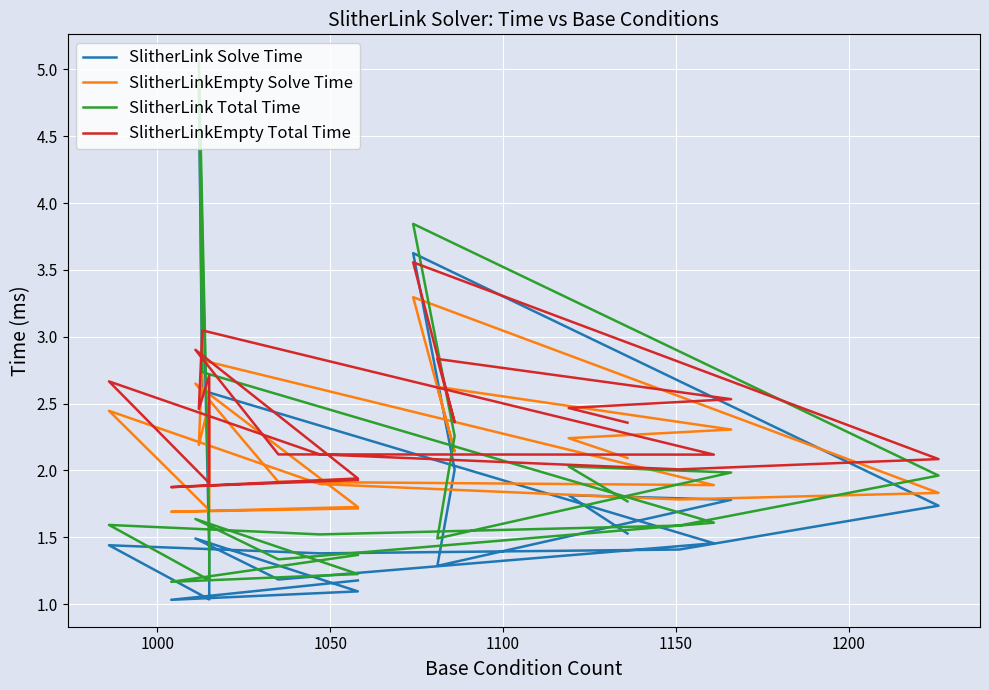

Reading left to right, what are all the values shown in this chart?

SlitherLink Solve Time: 1.2	1.0	1.1	1.5	1.2	1.5	2.6	4.9	1.4	1.0	1.4	1.4	1.4	1.7	3.6	2.0	1.3	1.8	1.8	1.5
SlitherLinkEmpty Solve Time: 1.7	1.7	1.7	2.6	1.9	1.9	2.8	2.2	2.5	1.7	2.4	1.9	1.8	1.8	3.3	2.1	2.6	2.3	2.2	2.1
SlitherLink Total Time: 1.4	1.2	1.2	1.6	1.3	1.6	2.7	5.1	1.6	1.2	1.6	1.5	1.6	2.0	3.8	2.3	1.5	2.0	2.0	1.8
SlitherLinkEmpty Total Time: 1.9	1.9	1.9	2.9	2.1	2.1	3.0	2.5	2.7	1.9	2.7	2.1	2.0	2.1	3.6	2.4	2.8	2.5	2.5	2.4